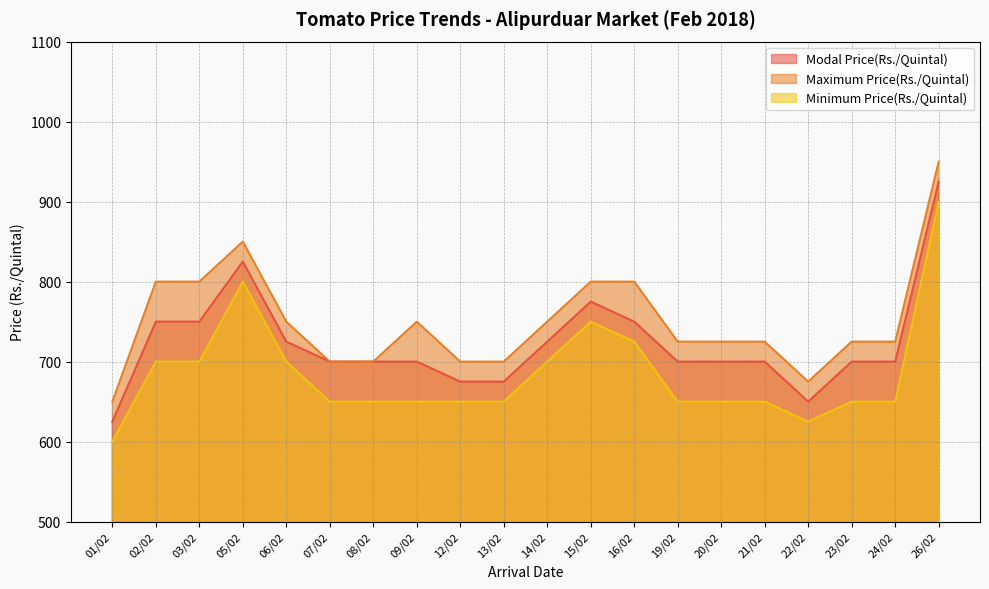

How many lines are shown in the chart?

3